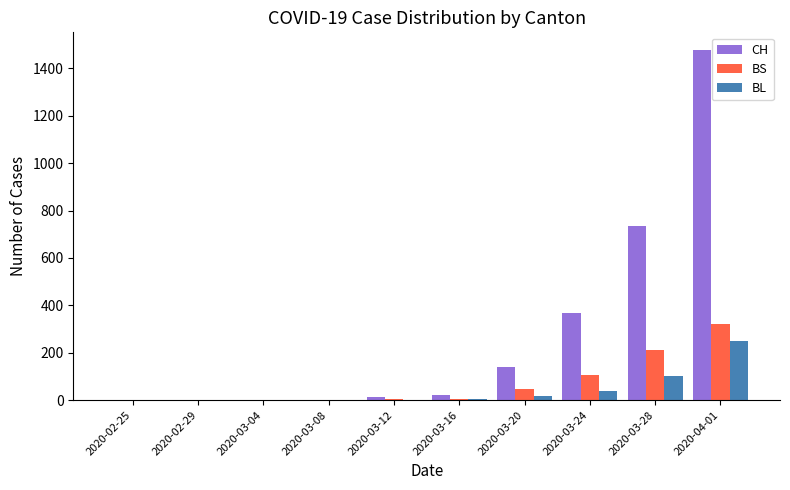

Which series changed the most between 2020-03-20 and 2020-03-24?

CH